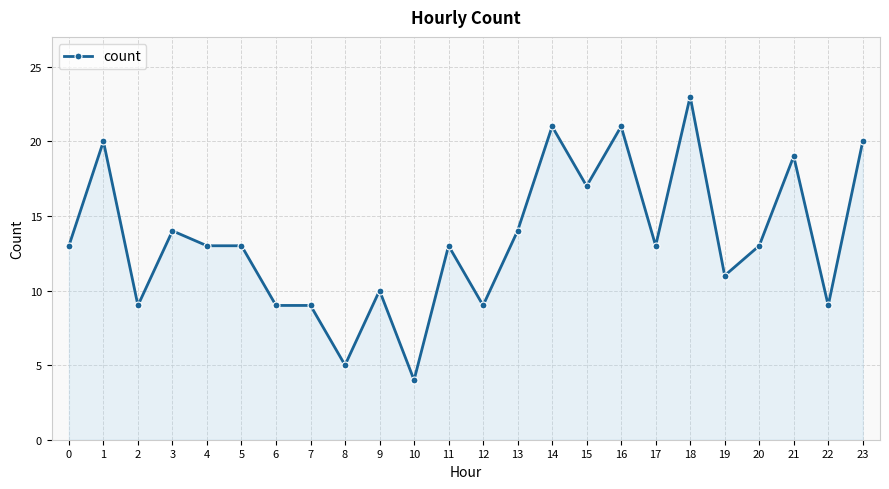

The value at 11 is 13. True or false?

True